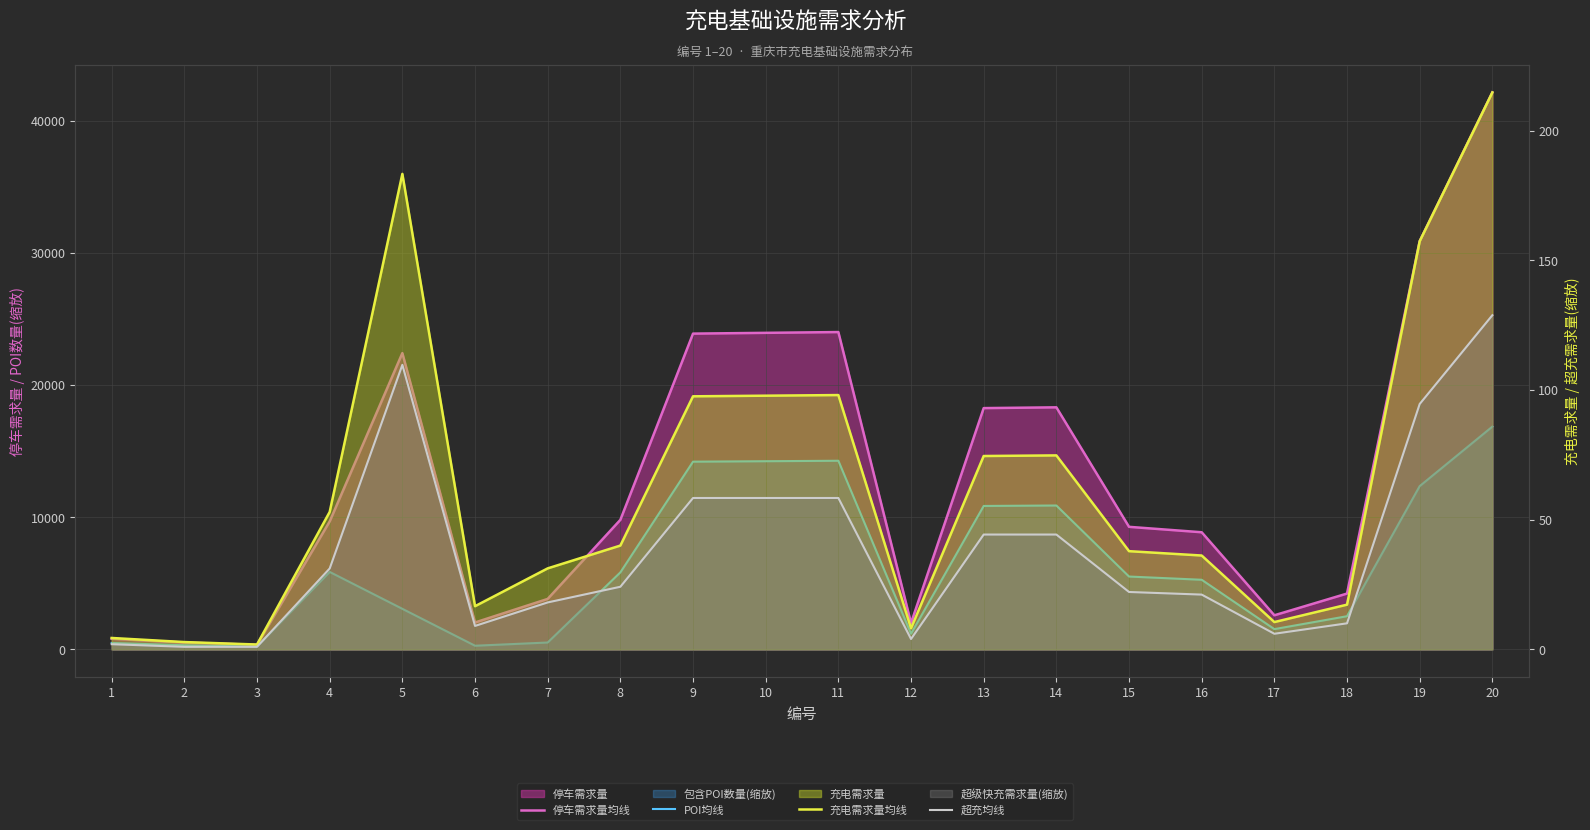

True or false: 充电需求量均线 and POI均线 cross at least once.

False